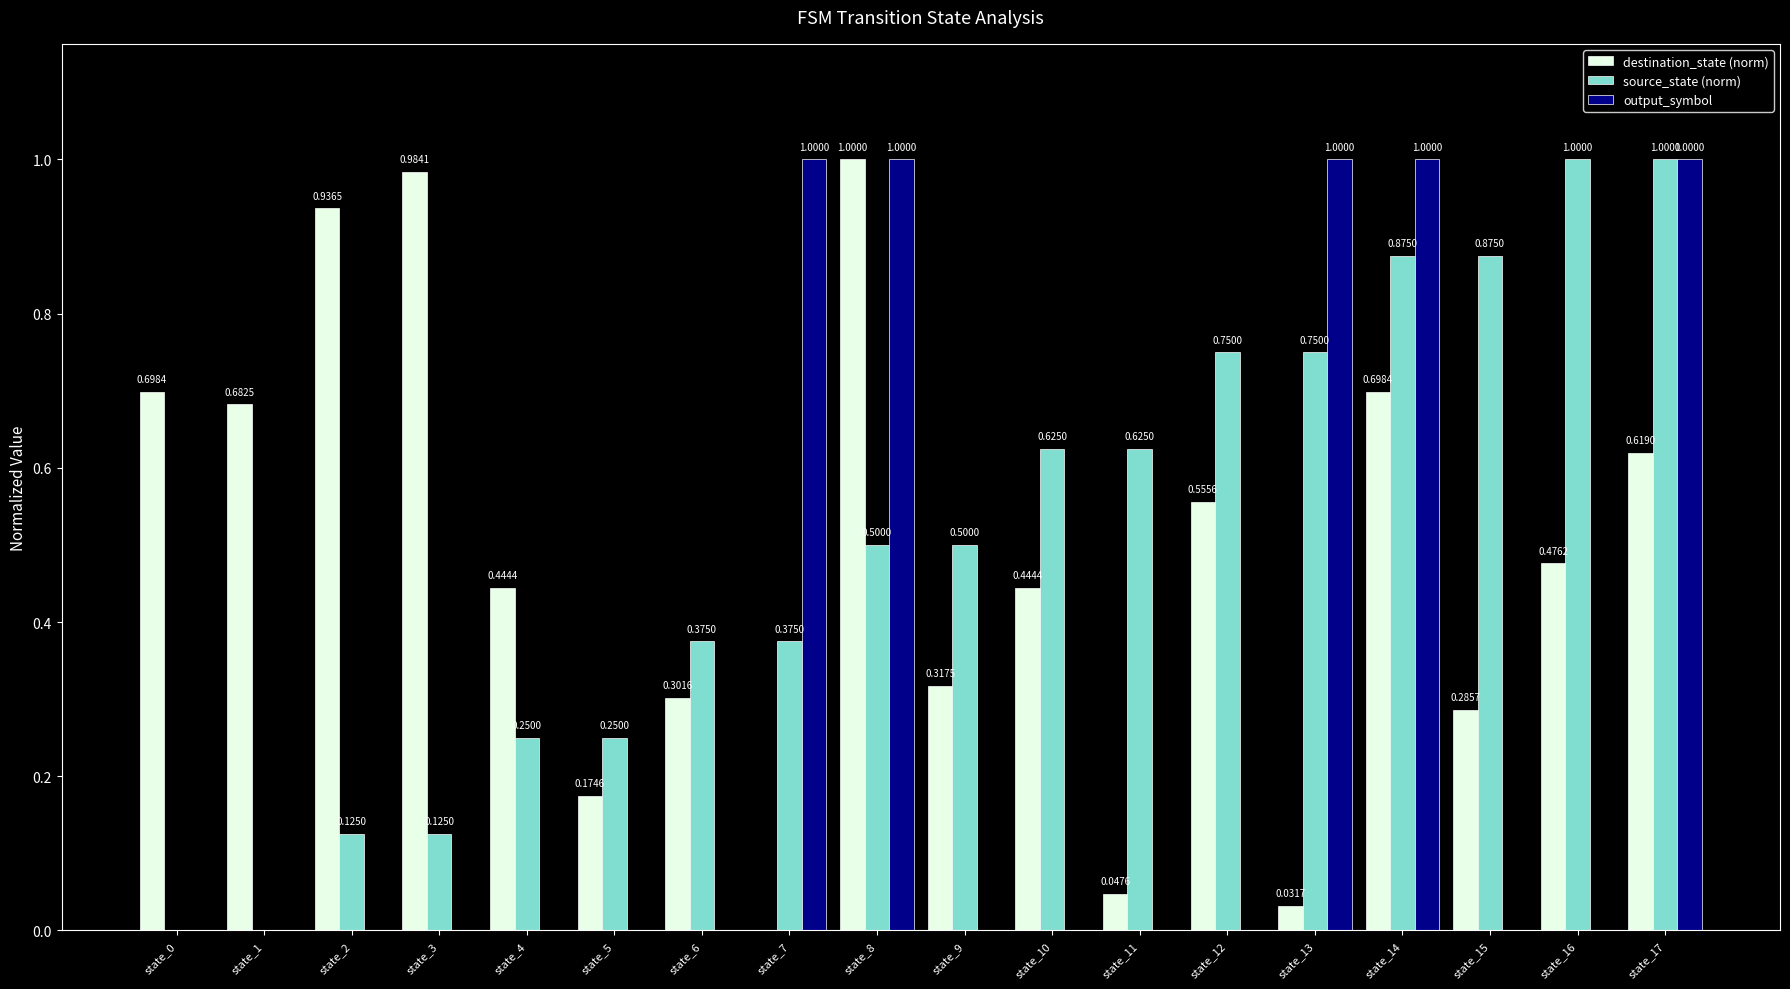

Which series changed the most between state_7 and state_8?

destination_state (norm)